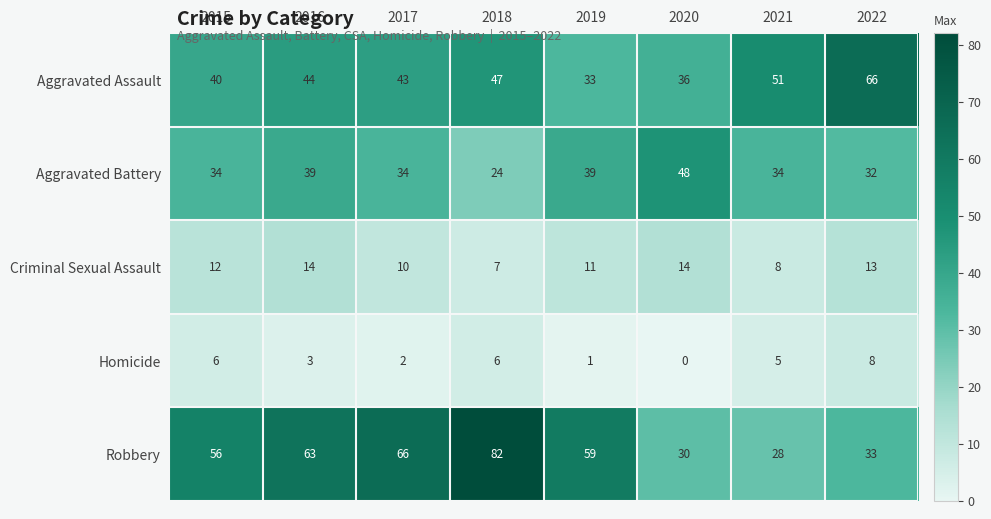

What is the lowest value of the Robbery series?

28